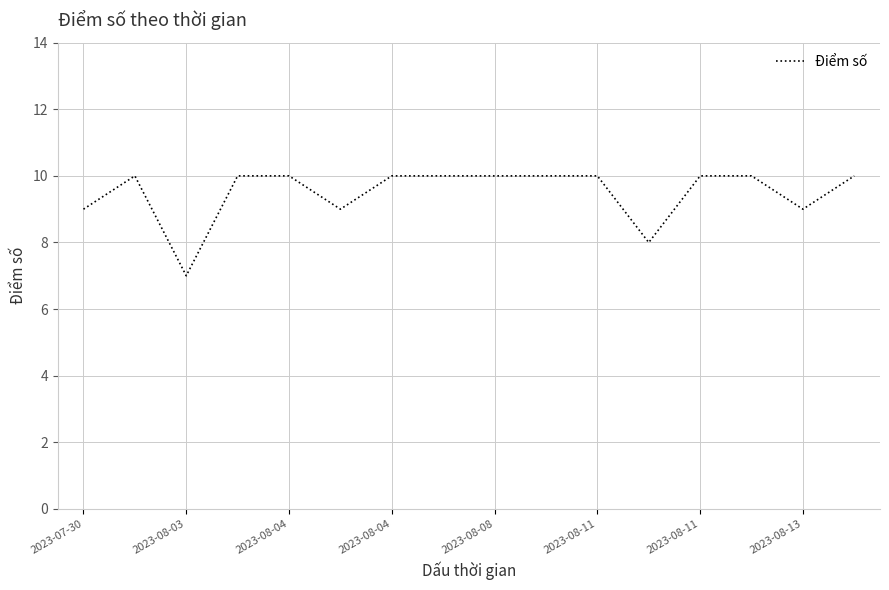

What is the smallest value displayed?

7